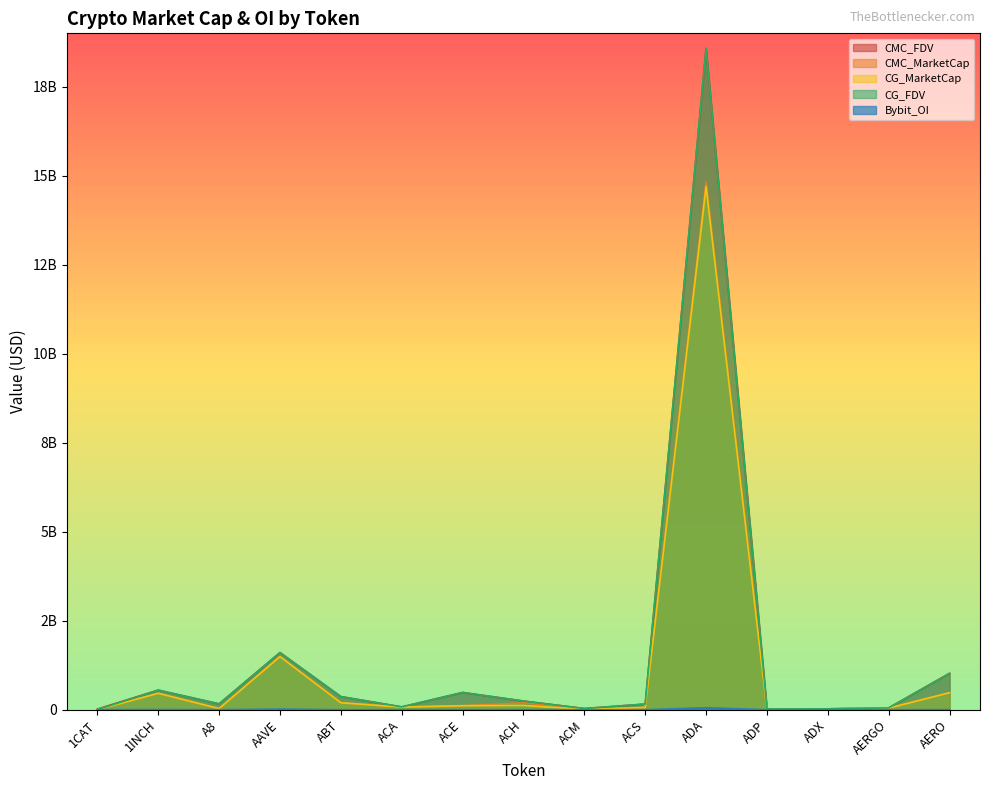

At how many categories does at least one series exceed 9624632177?

1